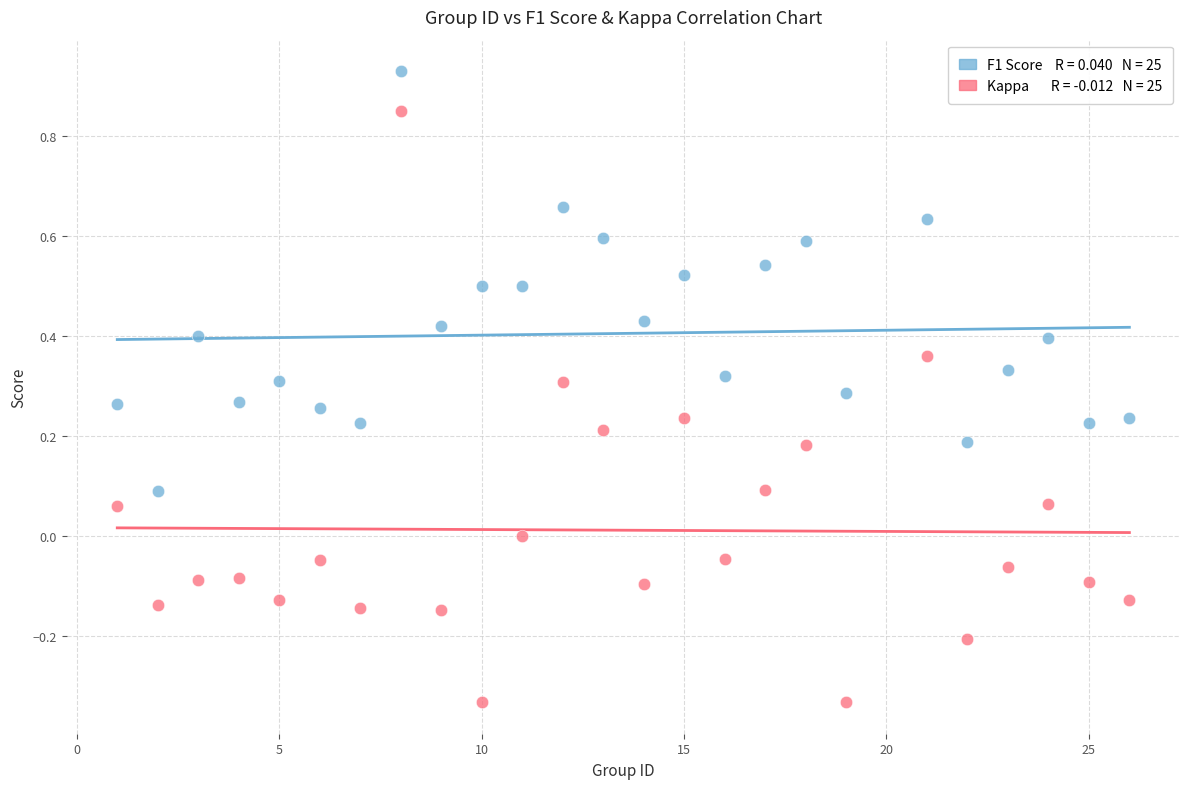

Across all data points, what is the range of Y values (max minus min)?

1.3